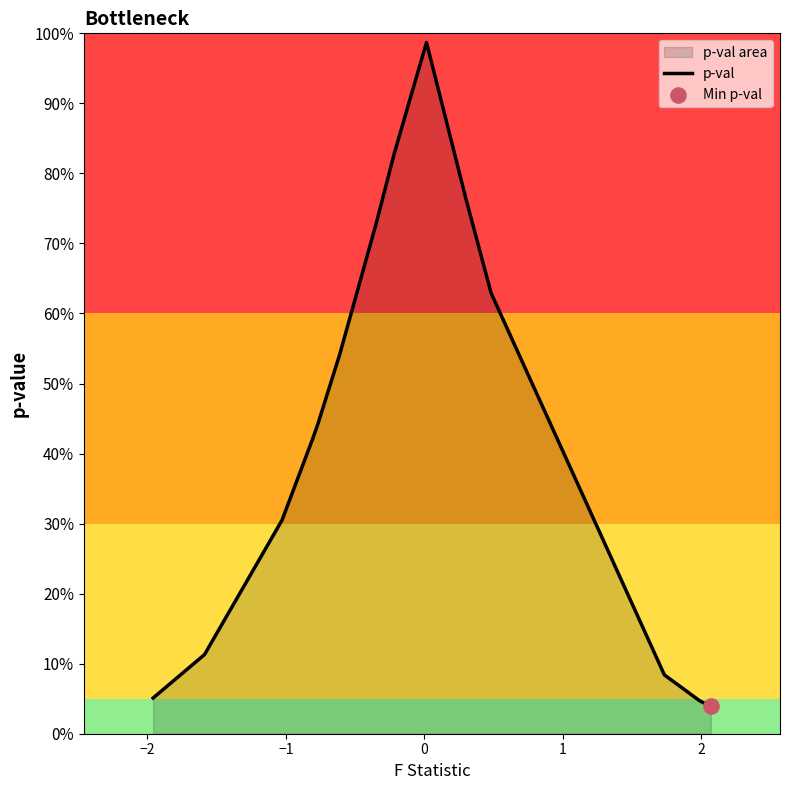

Does the chart have visible grid lines?

No